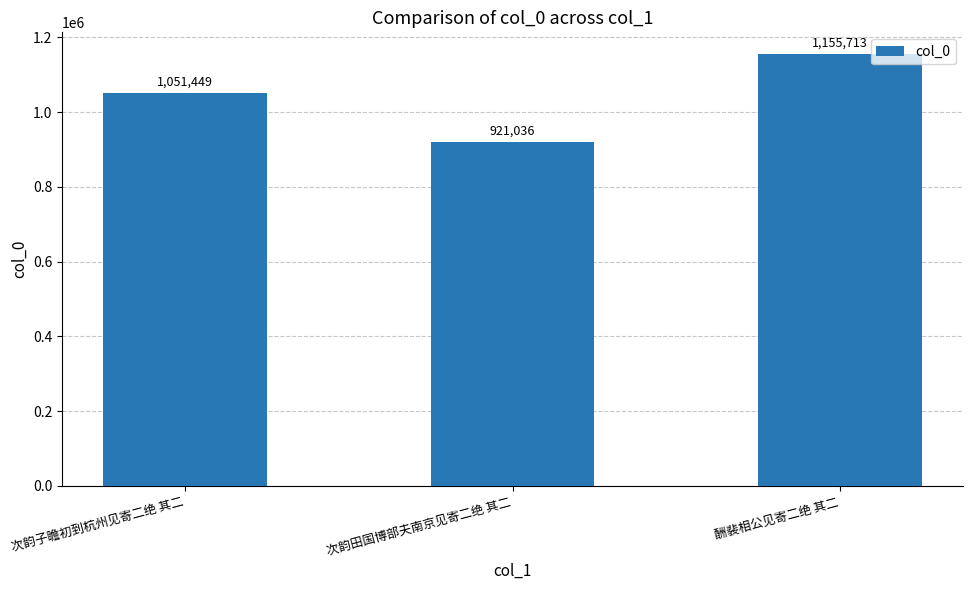

What is the value of the 2nd bar from the left?

921036